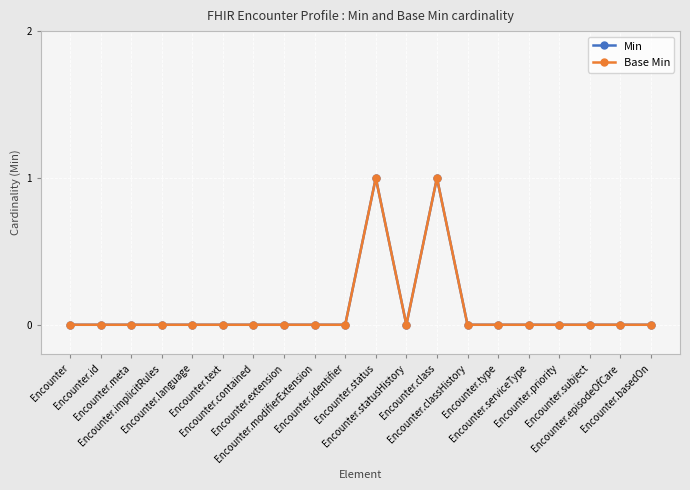

What is the sum of all Base Min values?

2